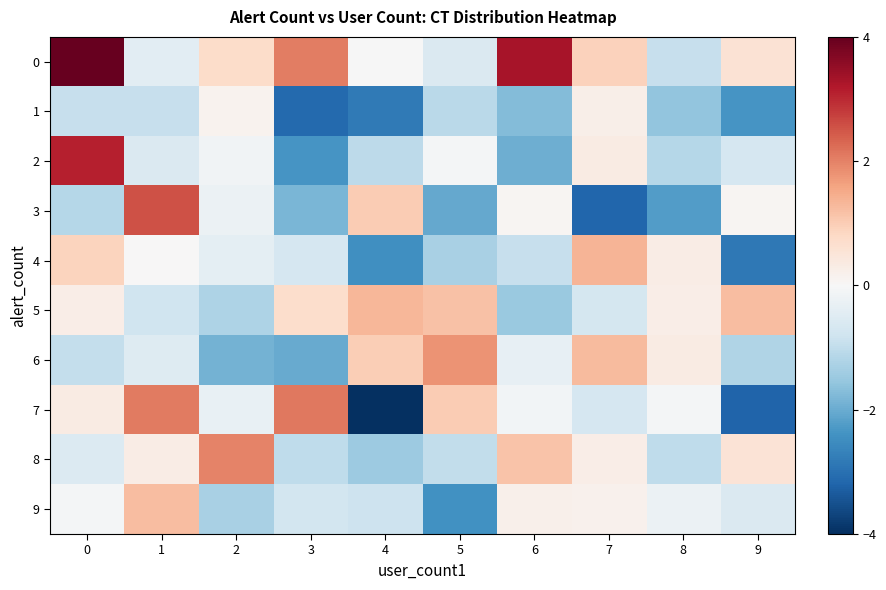

Between 7 and 3, which is larger?

3